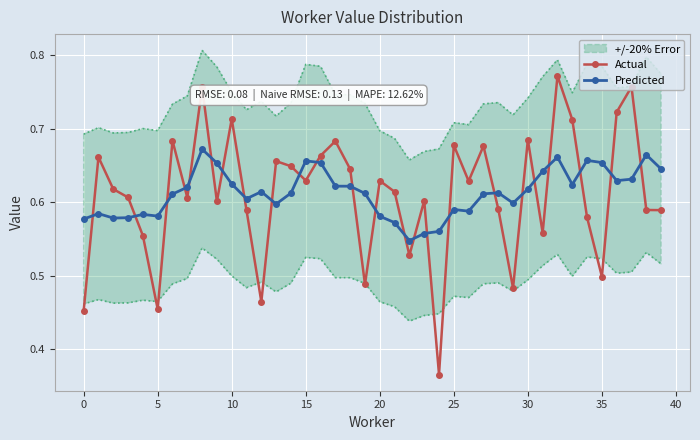

What is the difference between the maximum and minimum values in the Actual series?

0.4